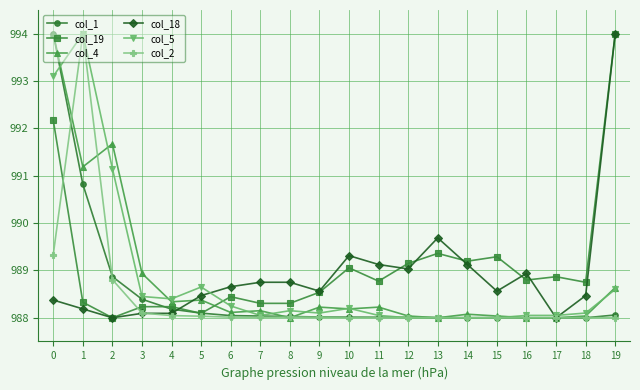

What is the minimum value for col_5?

988.0